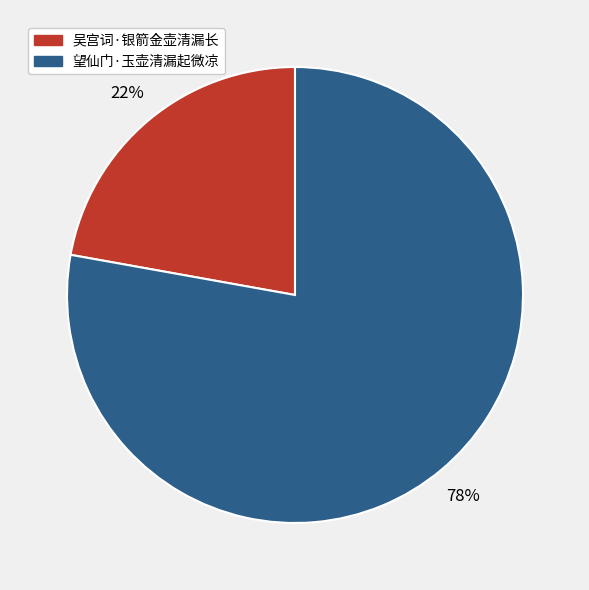

True or false: 望仙门·玉壶清漏起微凉 accounts for 78% of the total.

True